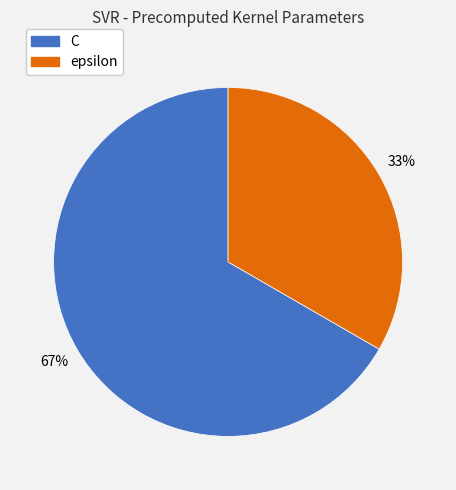

Do C and epsilon together represent more than half of the pie?

Yes